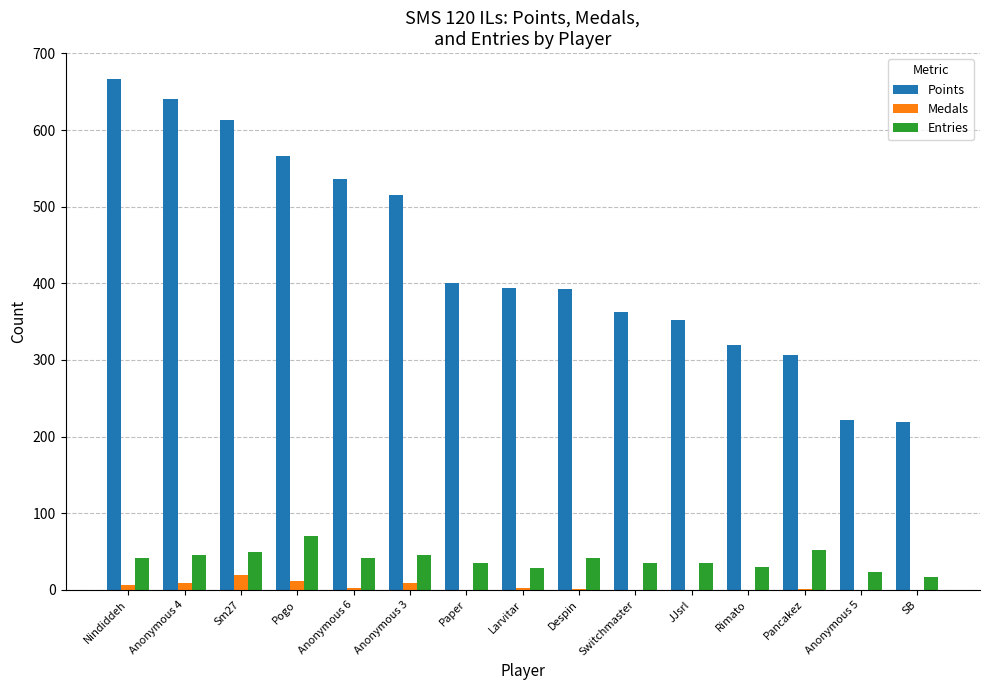

True or false: Entries has a value of 35 at Switchmaster.

True